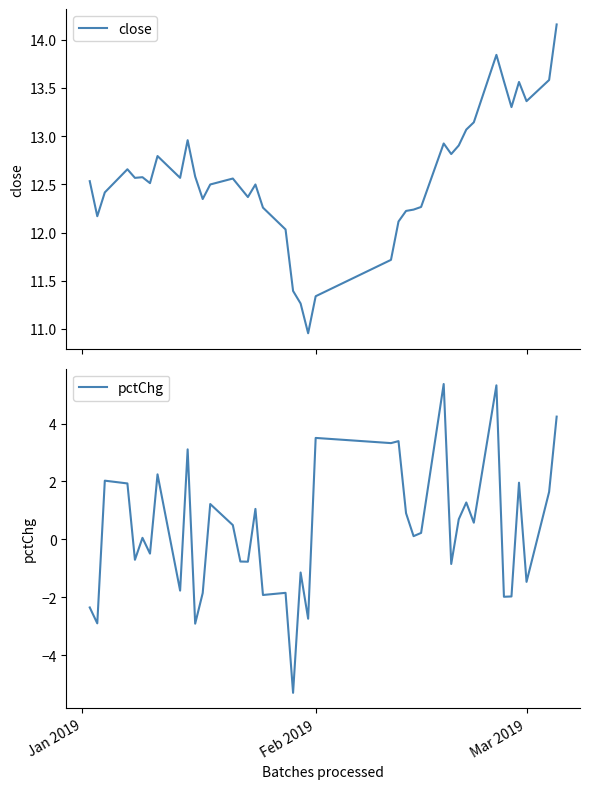

Reading left to right, what are all the values shown in this chart?

close: 12.5	12.2	12.4	12.7	12.6	12.6	12.5	12.8	12.6	13.0	12.6	12.3	12.5	12.6	12.5	12.4	12.5	12.3	12.0	11.4	11.3	11.0	11.3	11.7	12.1	12.2	12.2	12.3	12.9	12.8	12.9	13.1	13.1	13.8	13.6	13.3	13.6	13.4	13.6	14.2
pctChg: -2.4	-2.9	2.0	1.9	-0.7	0.1	-0.5	2.2	-1.8	3.1	-2.9	-1.9	1.2	0.5	-0.8	-0.8	1.1	-1.9	-1.8	-5.3	-1.1	-2.7	3.5	3.3	3.4	0.9	0.1	0.2	5.4	-0.8	0.7	1.3	0.6	5.3	-2.0	-2.0	2.0	-1.5	1.6	4.2